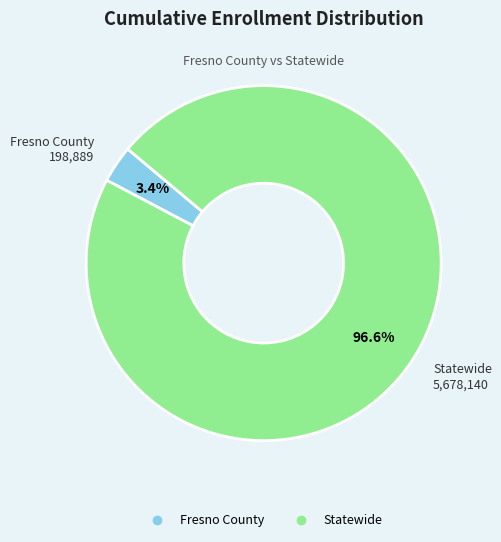

Which has a higher value, Statewide or Fresno County?

Statewide